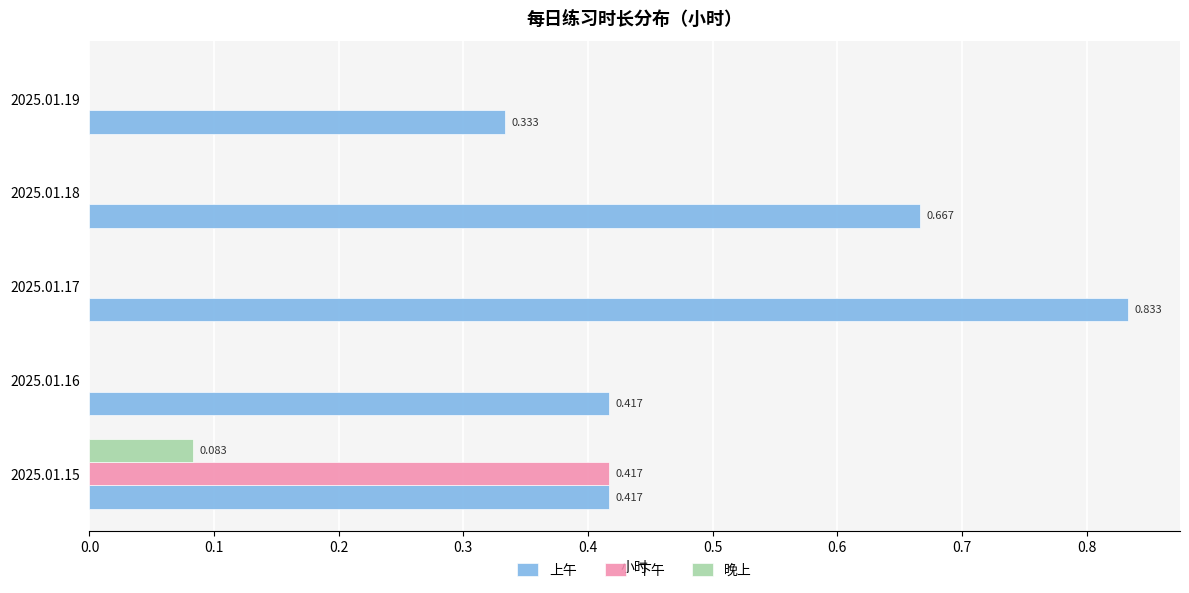

Is the value of 下午 at 2025.01.17 greater than the value of 晚上 at 2025.01.15?

No